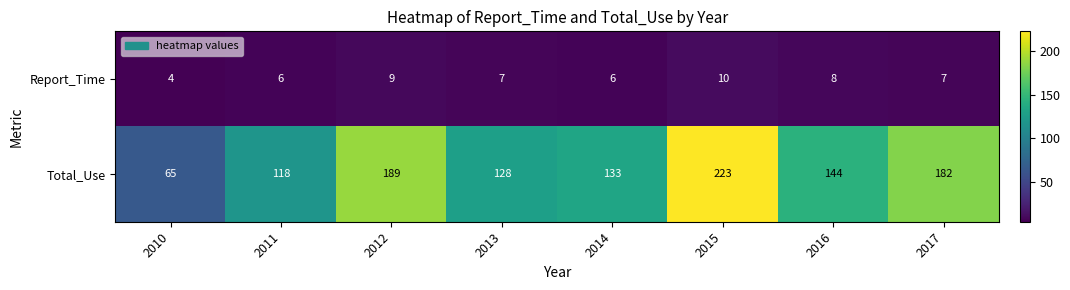

The Total_Use series shows 221 at 2014. True or false?

False